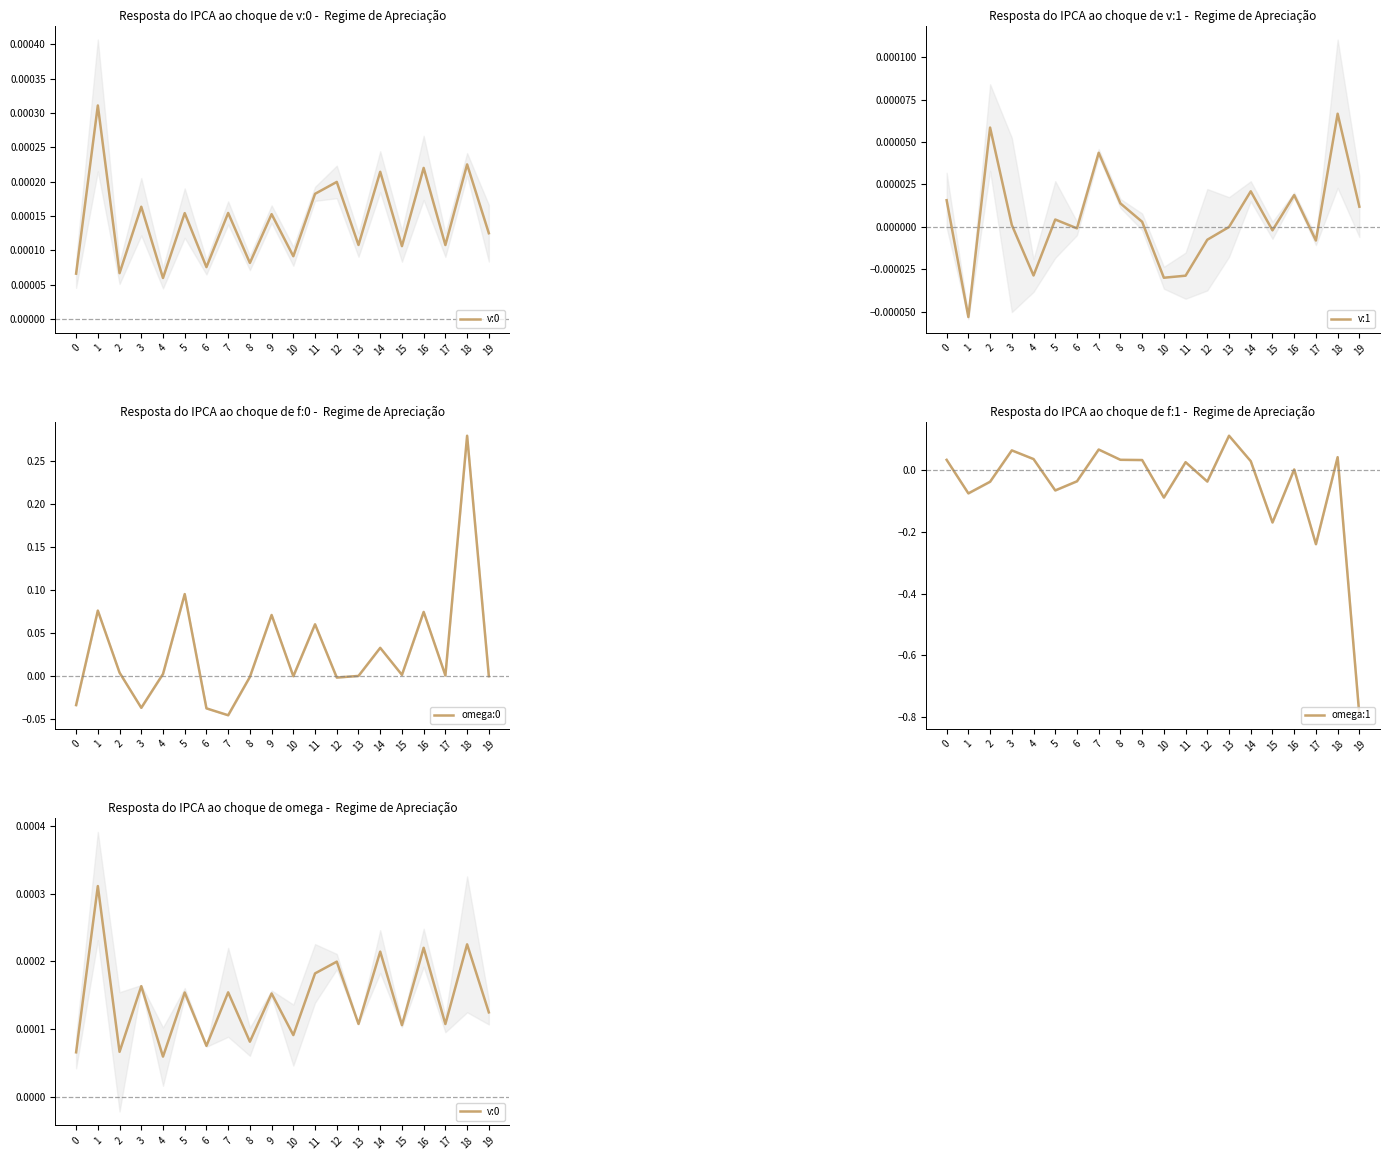

Rank the categories by omega:0 value from highest to lowest.

18, 5, 1, 16, 9, 11, 14, 2, 4, 15, 17, 13, 19, 10, 8, 12, 0, 3, 6, 7